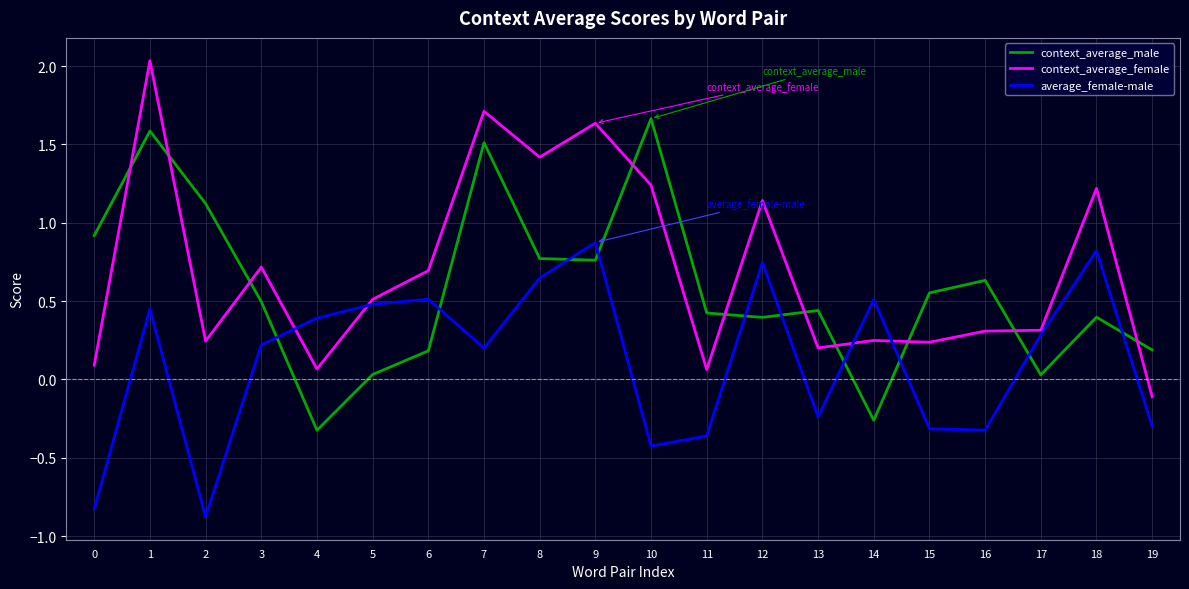

At which category does context_average_female reach its first local peak?

1